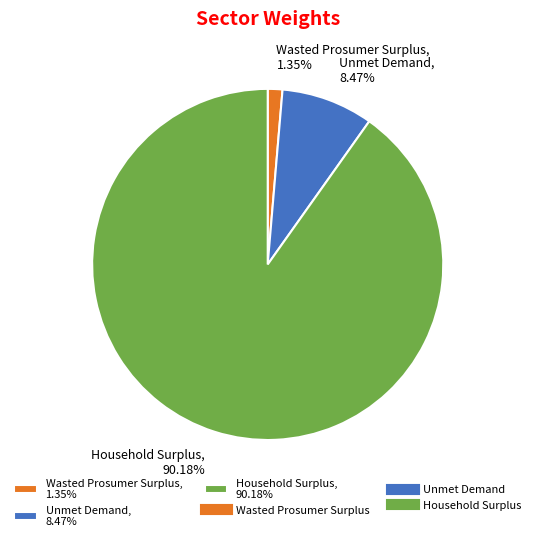

What percentage do Household Surplus and Wasted Prosumer Surplus together represent?

91.5%